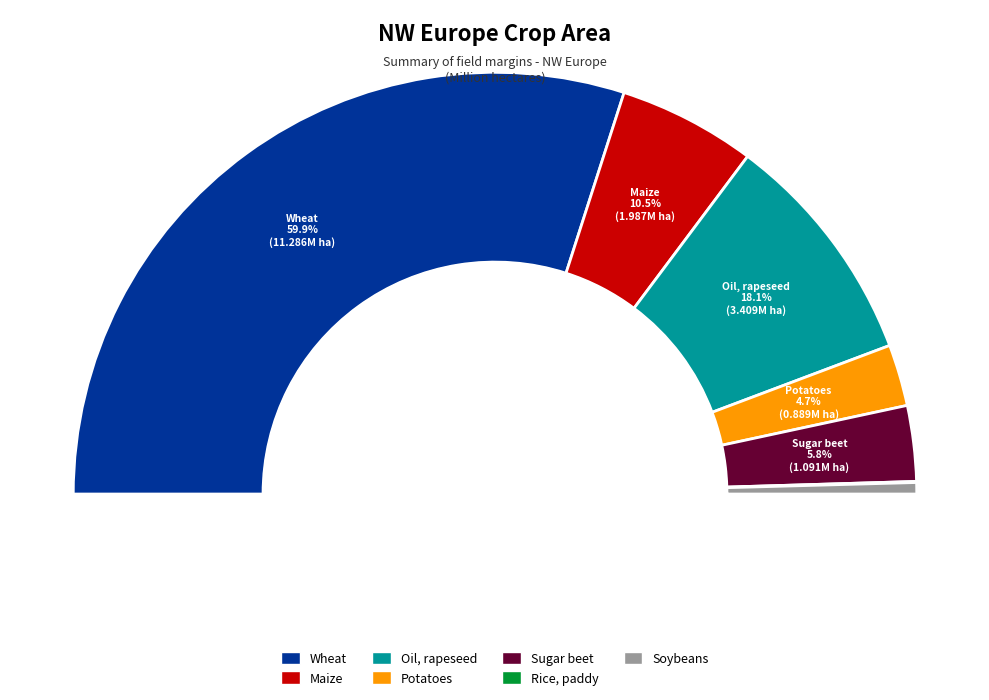

Combined, what portion of the pie is Wheat and Maize?

70.4%